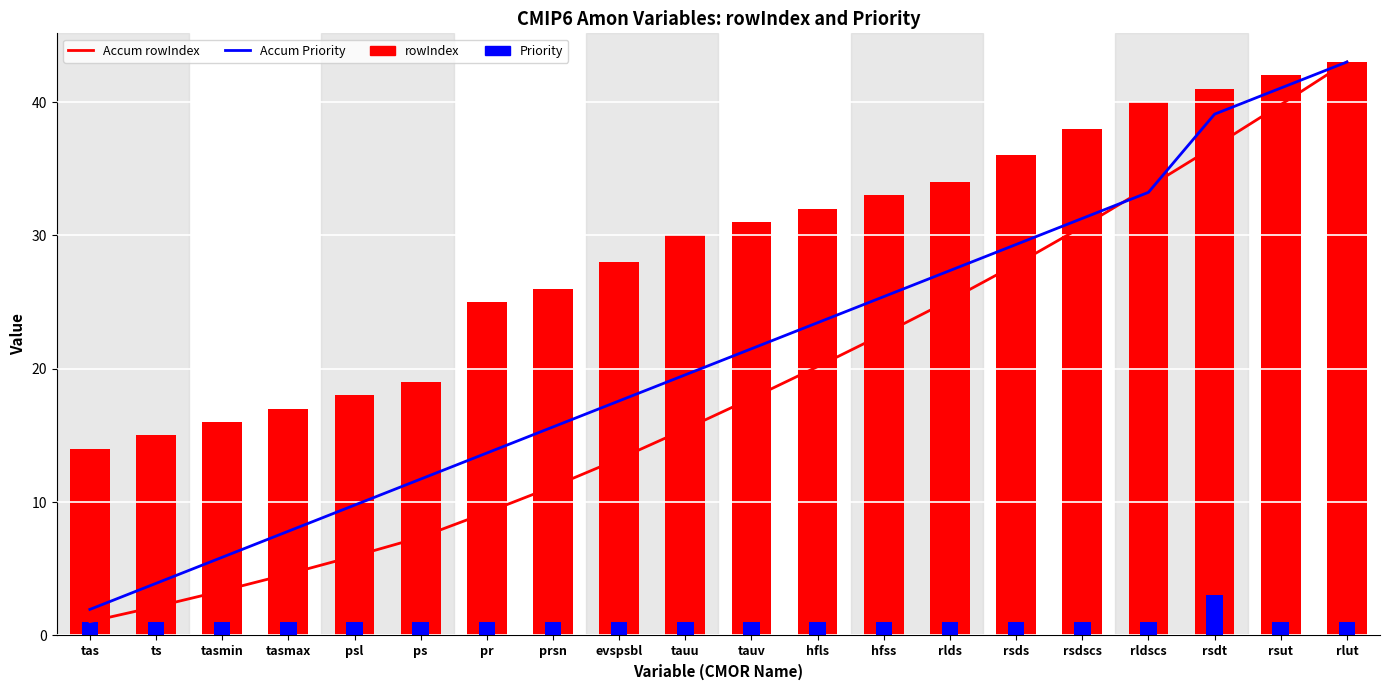

What is the difference between the second highest and minimum values in the rowIndex series?

28.0